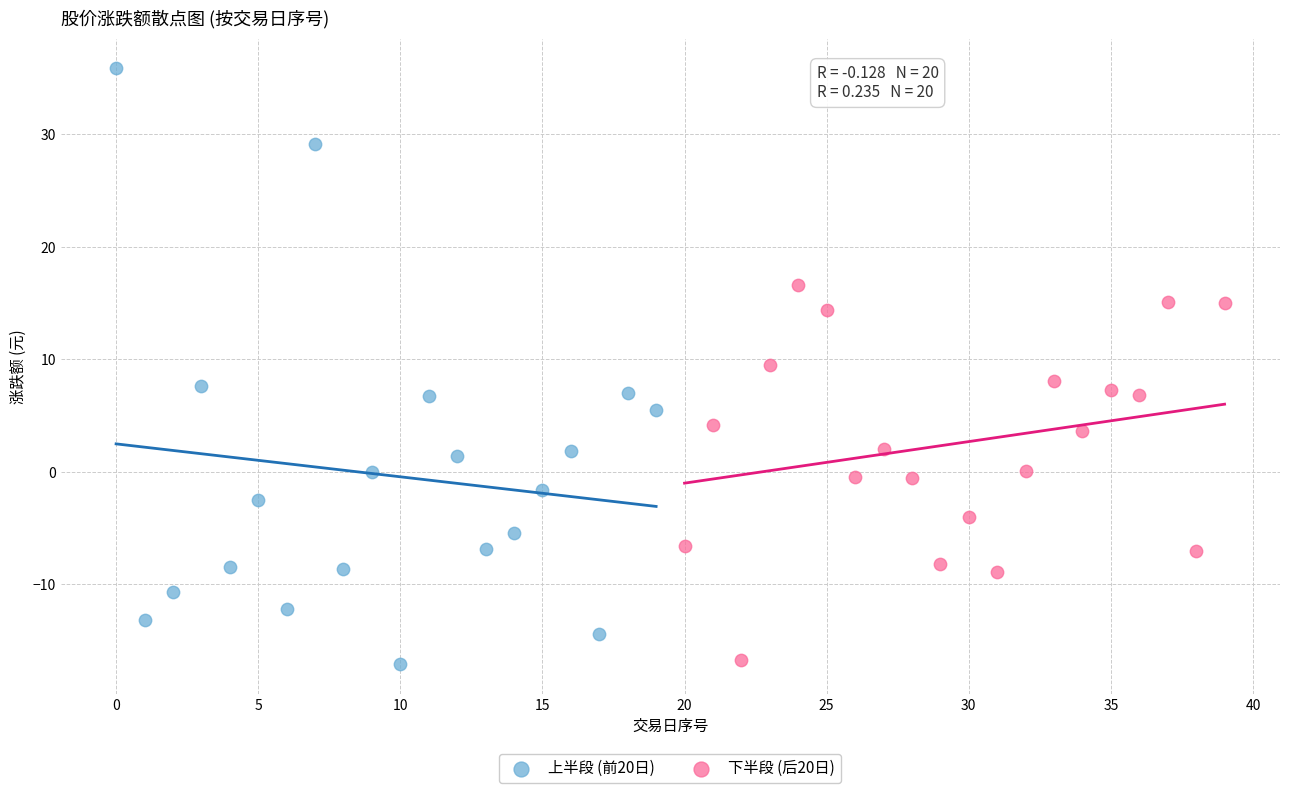

Which series has the widest spread of Y values?

上半段 (前20日)